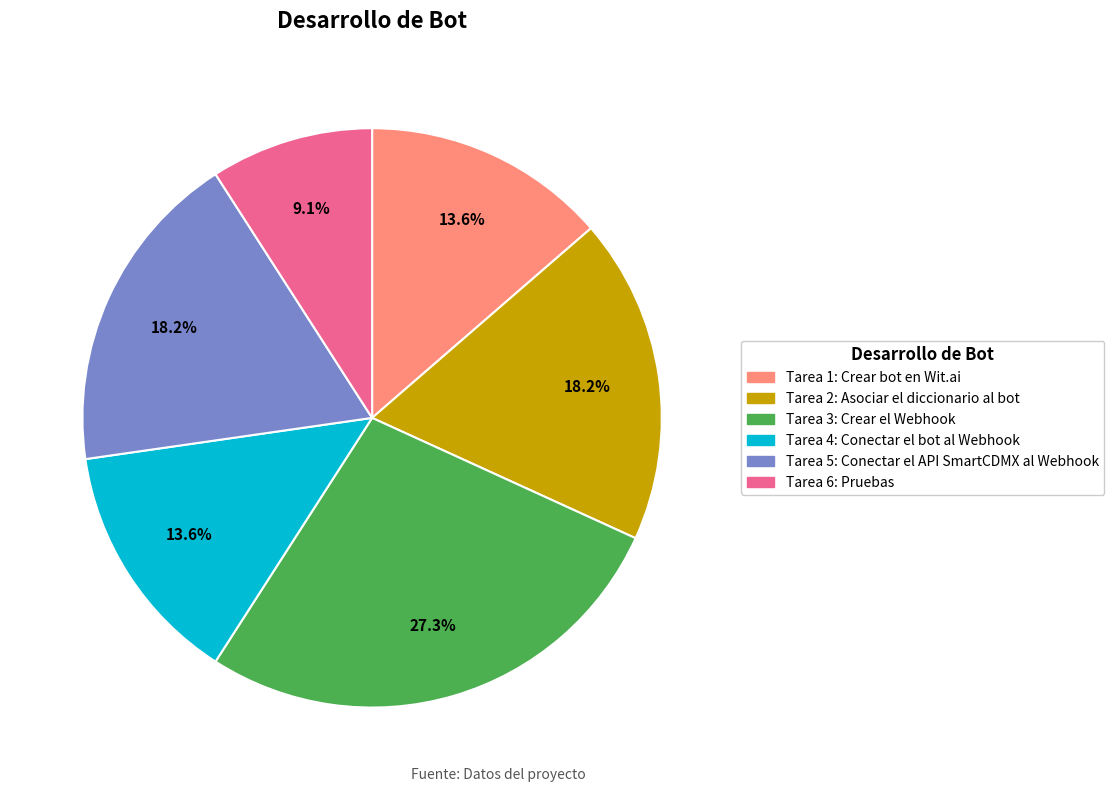

What percentage is NOT represented by Tarea 5?

81.8%